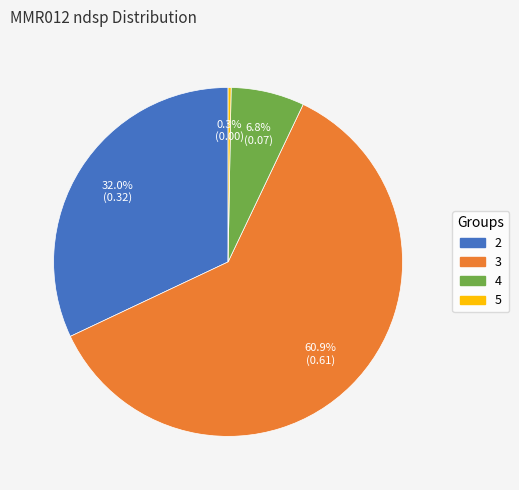

Between 4 and 2, which is larger?

2